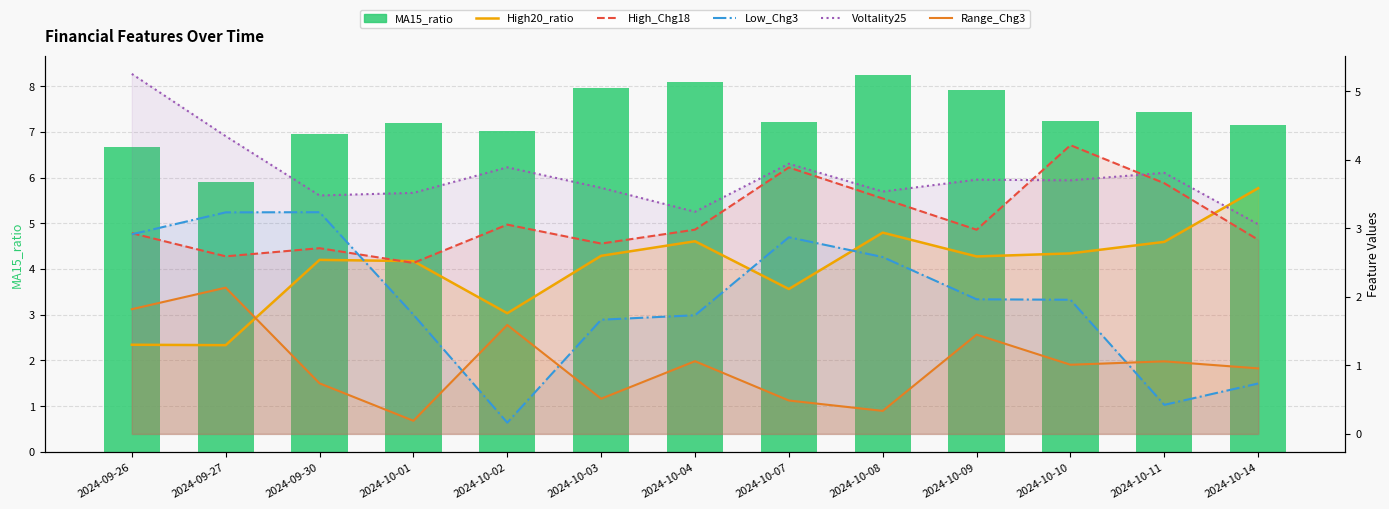

What is the label of the 6th bar from the left?

2024-10-03